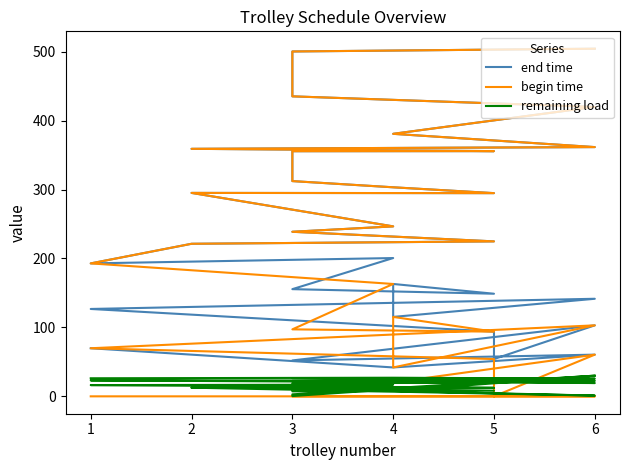

True or false: end time has more than 1 interior local peaks.

True